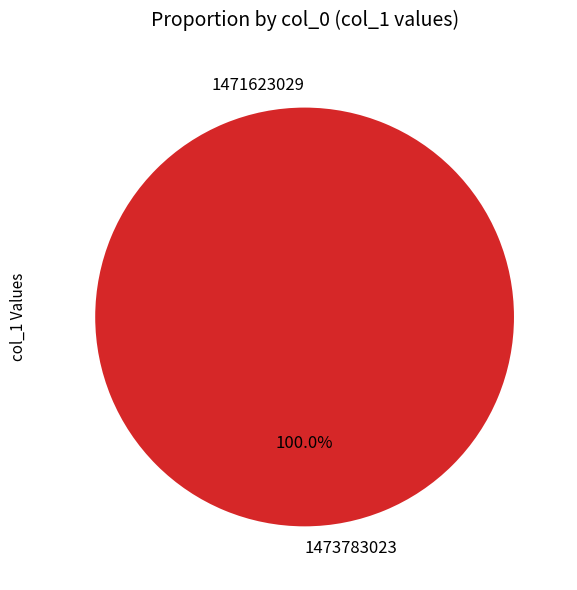

To the nearest percent, what is the combined percentage of 1471623029 and 1473783023?

100%